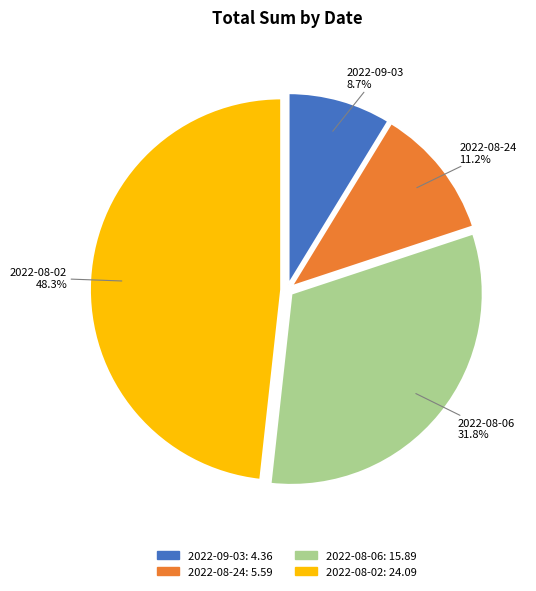

How many segments does this pie chart have?

4